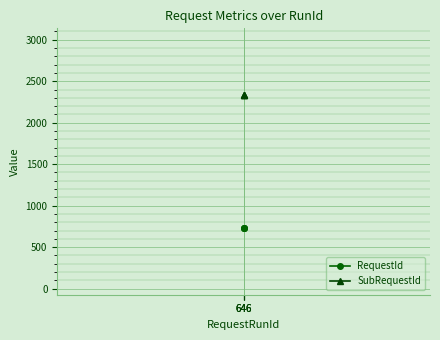

What is the maximum value shown in the chart?

2335